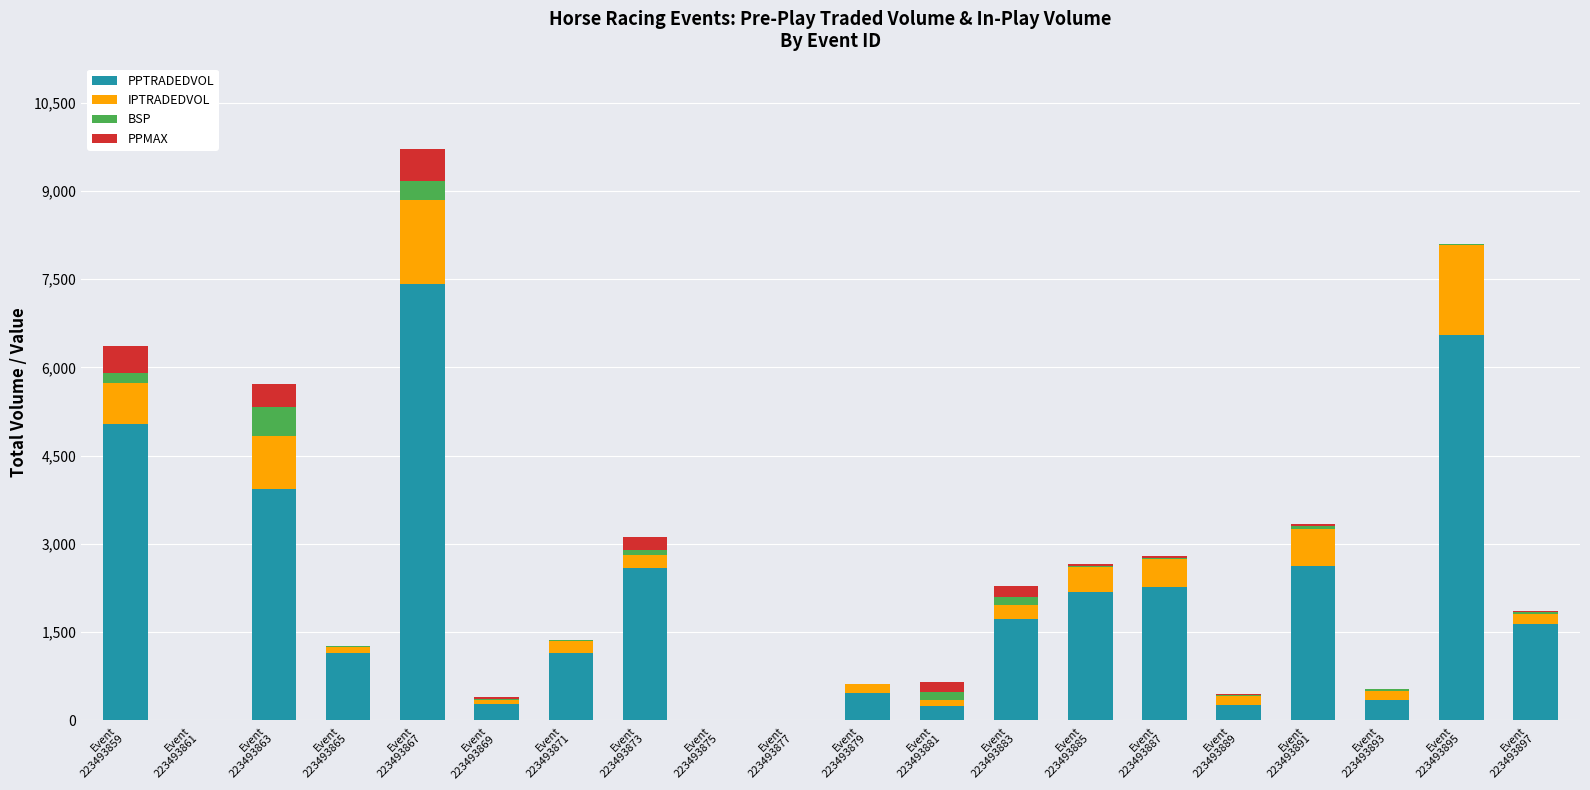

At which category is the sum across all series the highest?

Event
223493867